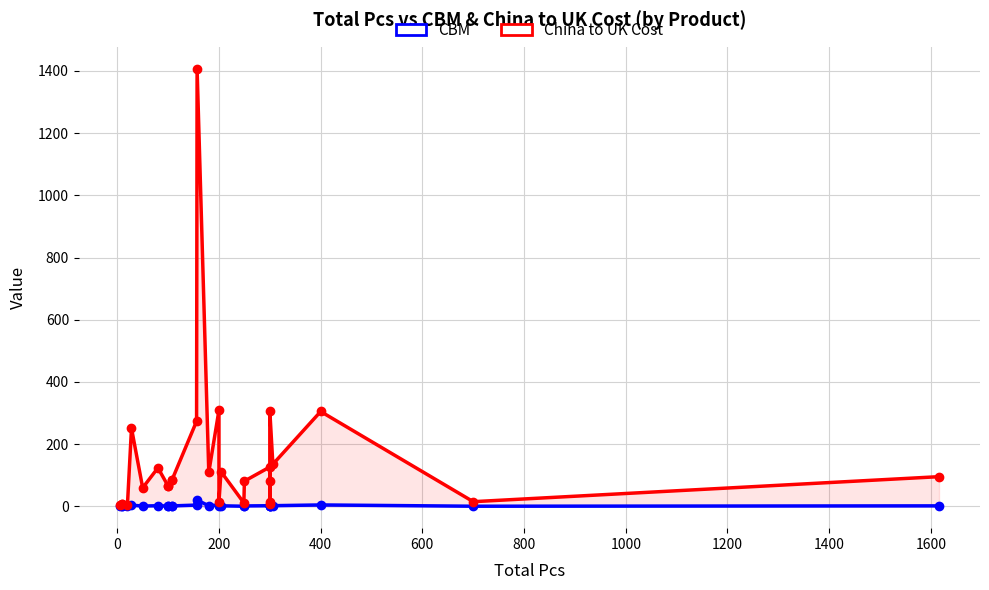

How many interior local valleys does the China to UK Cost series have?

8